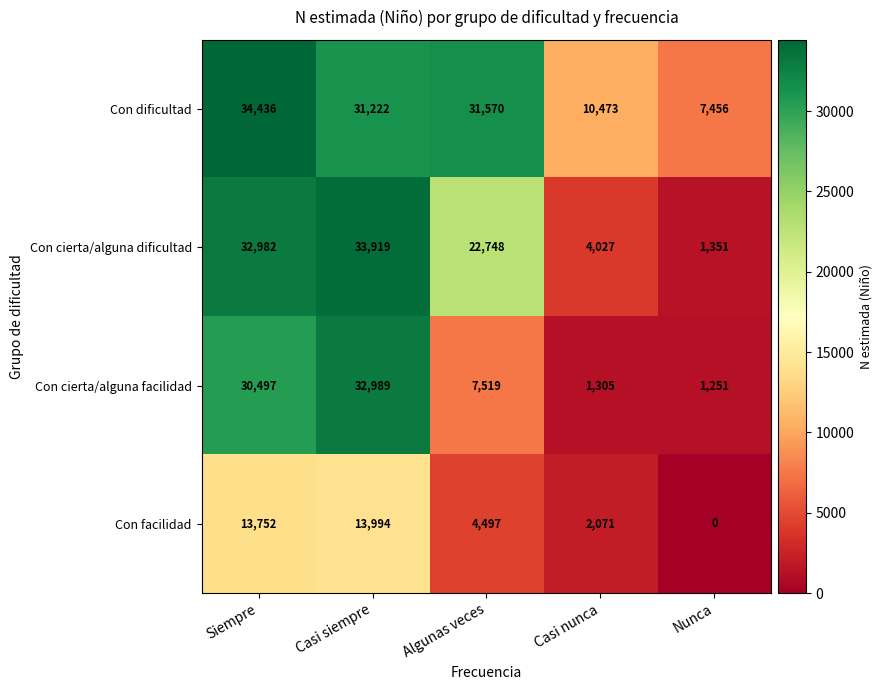

True or false: Con cierta/alguna facilidad has a value of 2176 at Casi nunca.

False